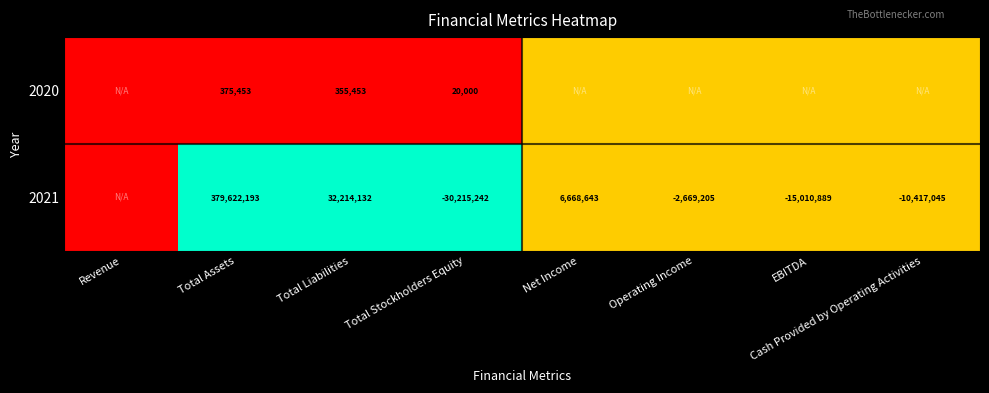

True or false: 2020 has a value of 375453.0 at Total Assets.

True